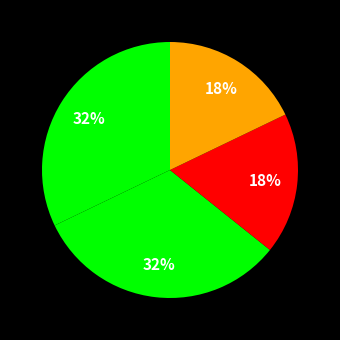

How many slices are in this pie chart?

4